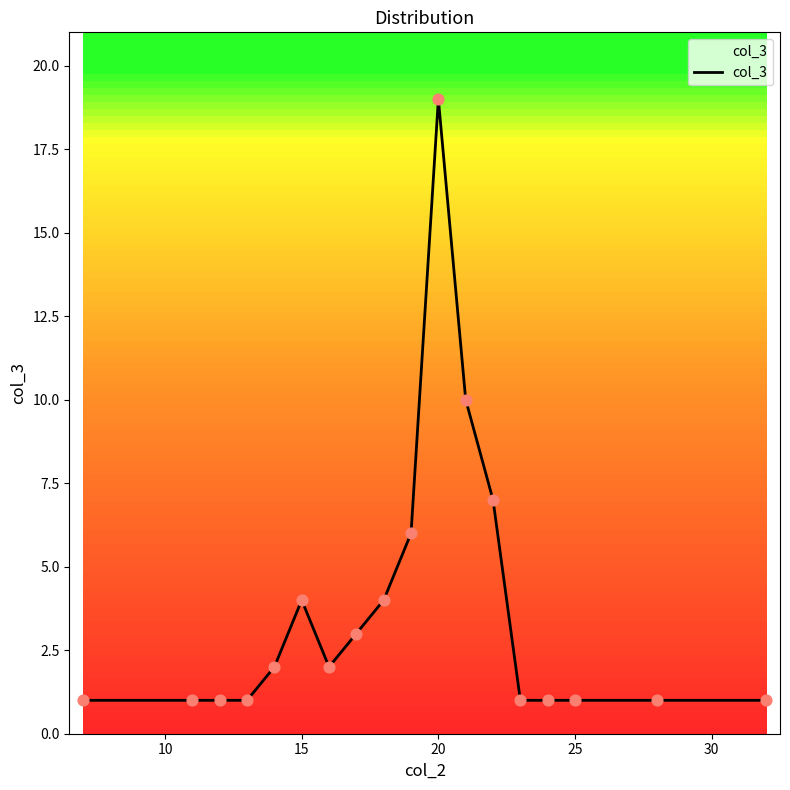

What is the difference between the maximum and minimum values?

18